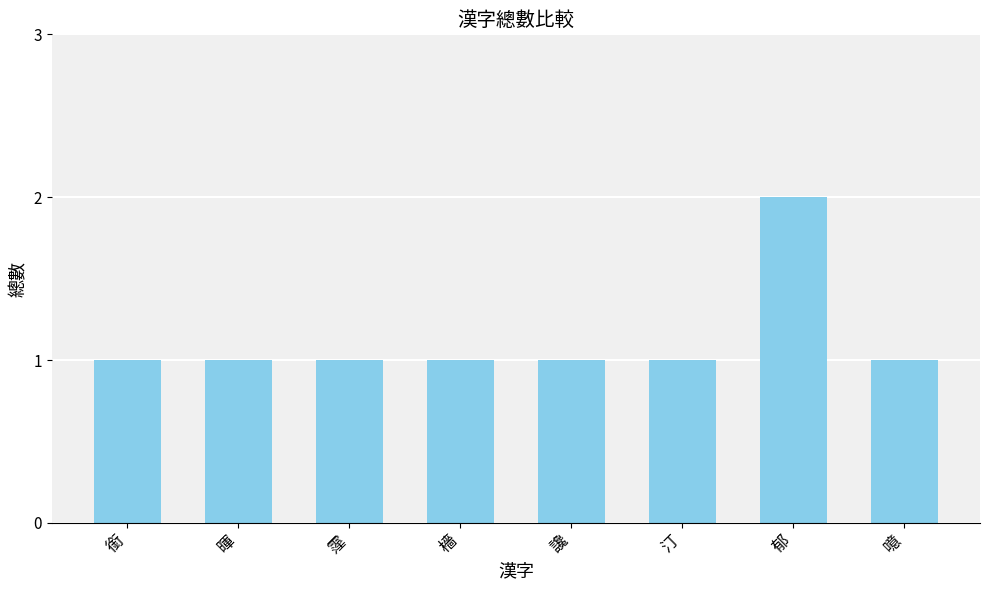

Reading right to left, extract all data points from this chart.

1	2	1	1	1	1	1	1